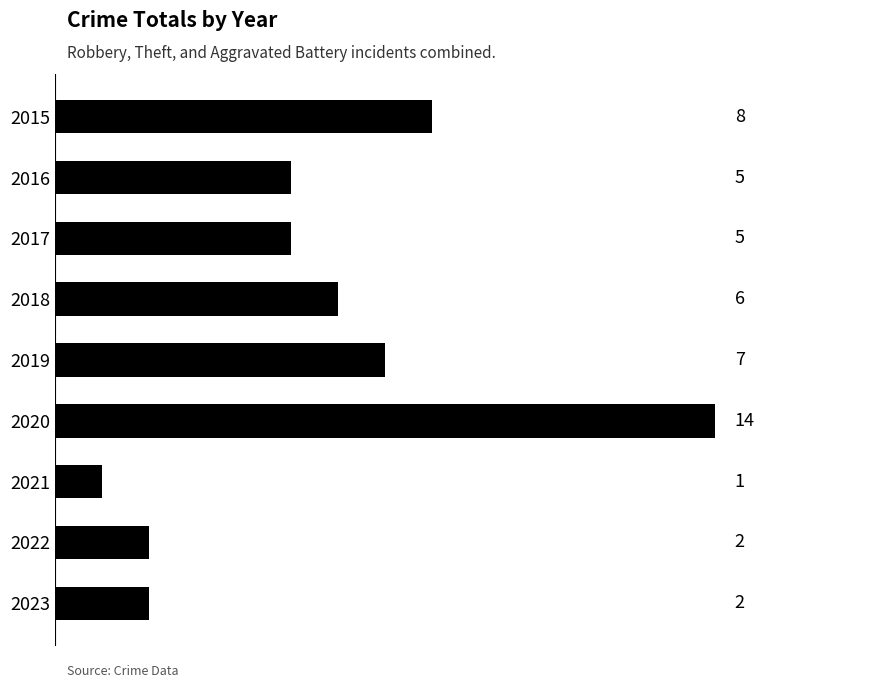

What is the approximate value at 2015, to the nearest 10?

10